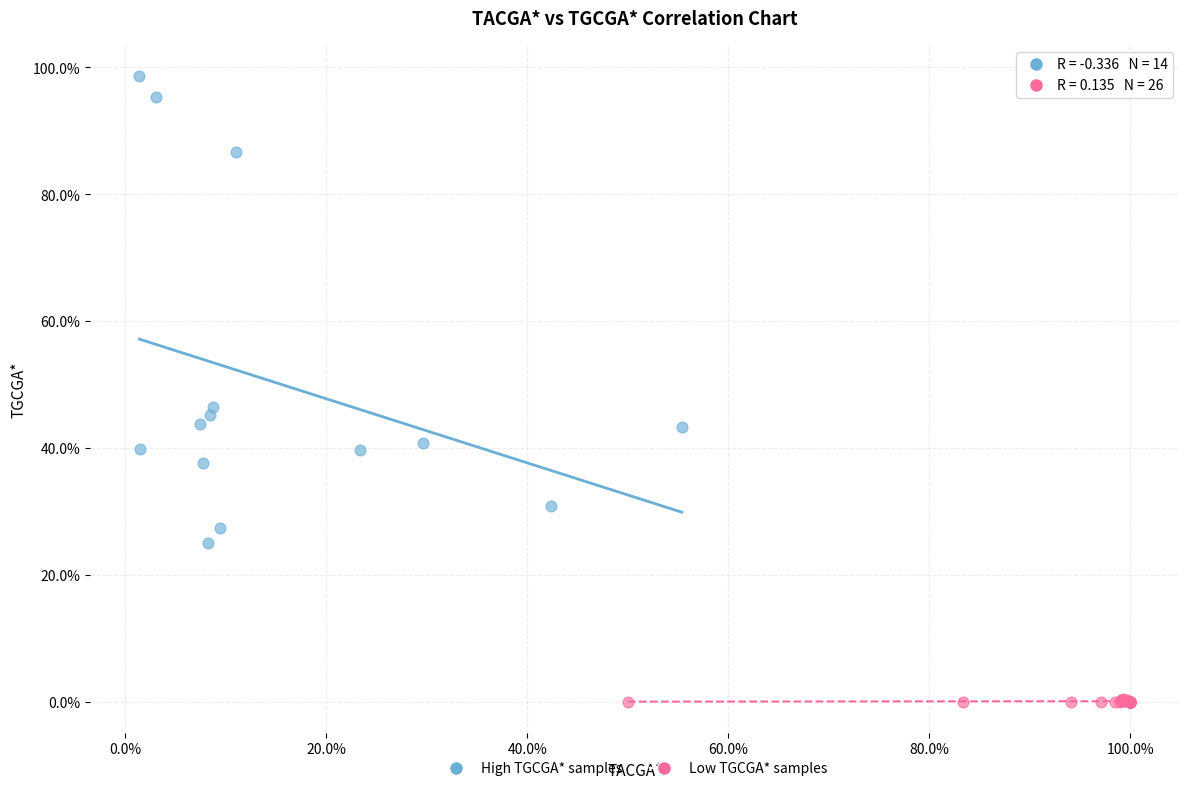

Which series contains the lowest Y value?

Low TGCGA* samples